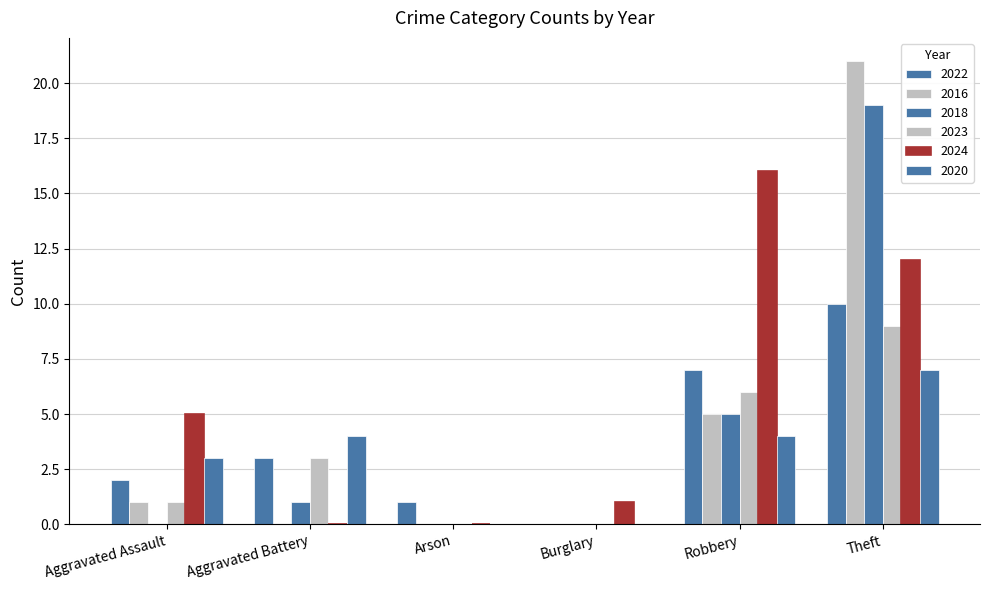

Count the number of data series in this chart.

6